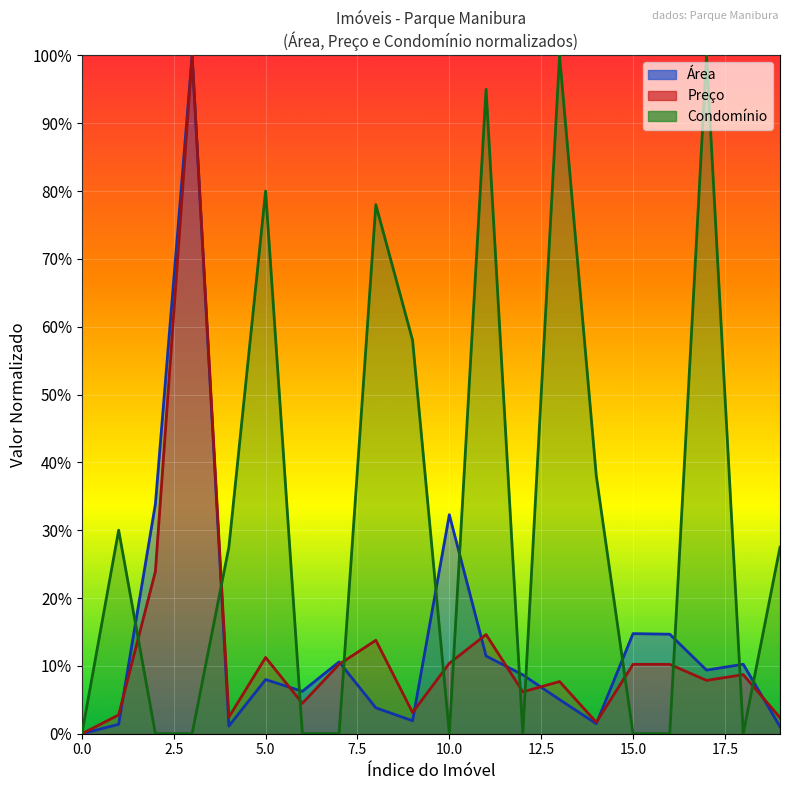

How many data points in Condomínio are less than 27?

10